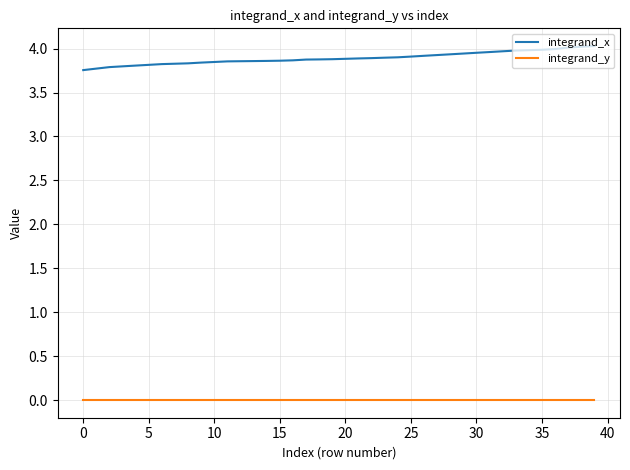

What are all the series names shown in the legend?

integrand_x, integrand_y